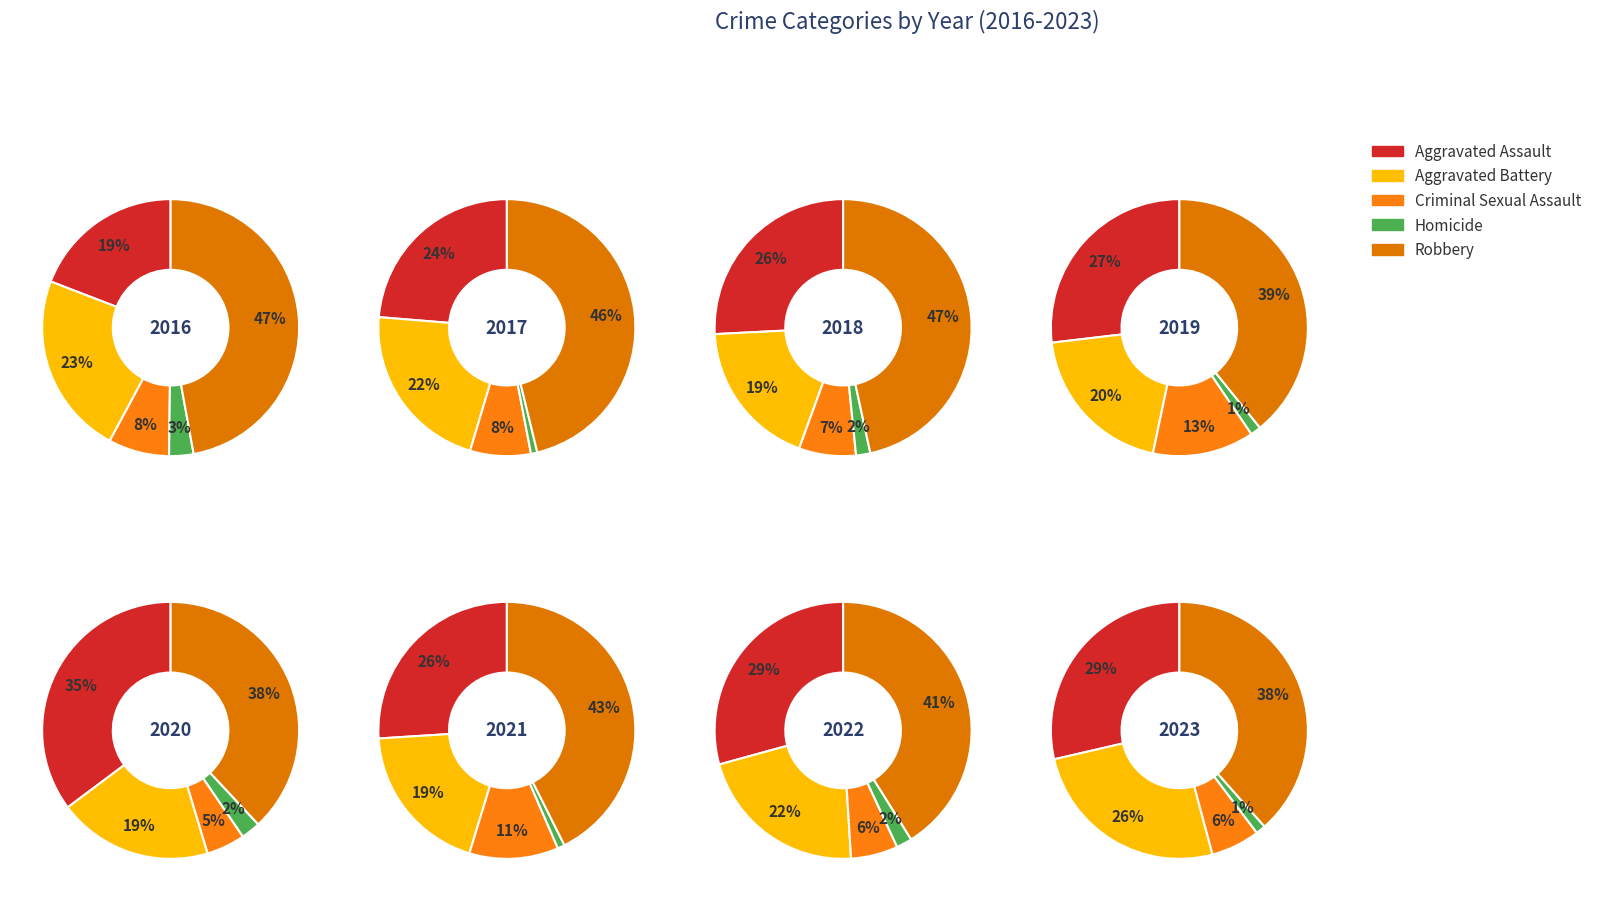

Is it true that 6 is 8% of the pie?

False